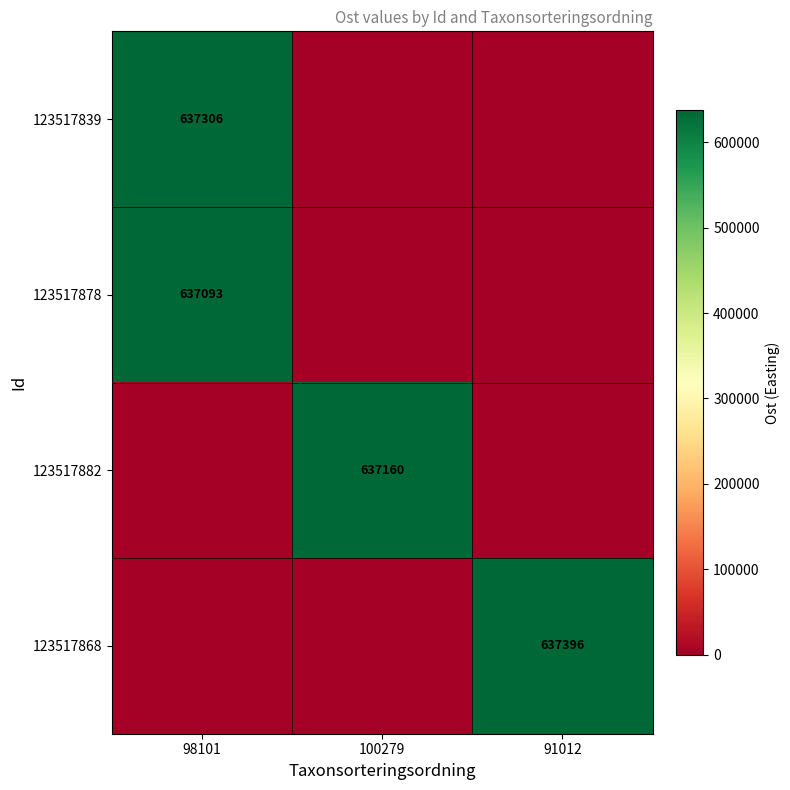

The 123517882 series shows 637160 at 100279. True or false?

True